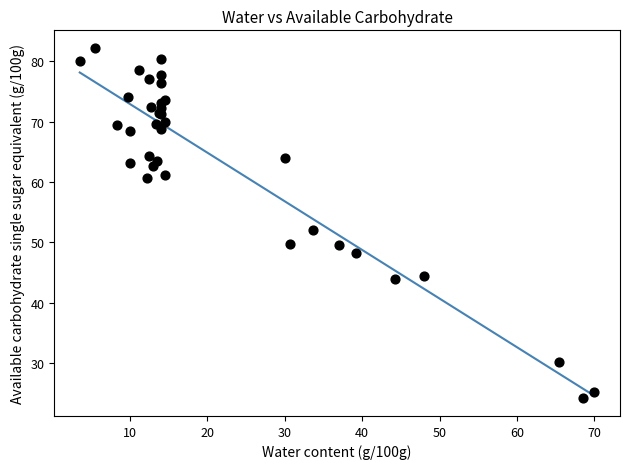

What Y value in the scatter plot is closest to 53?

52.1